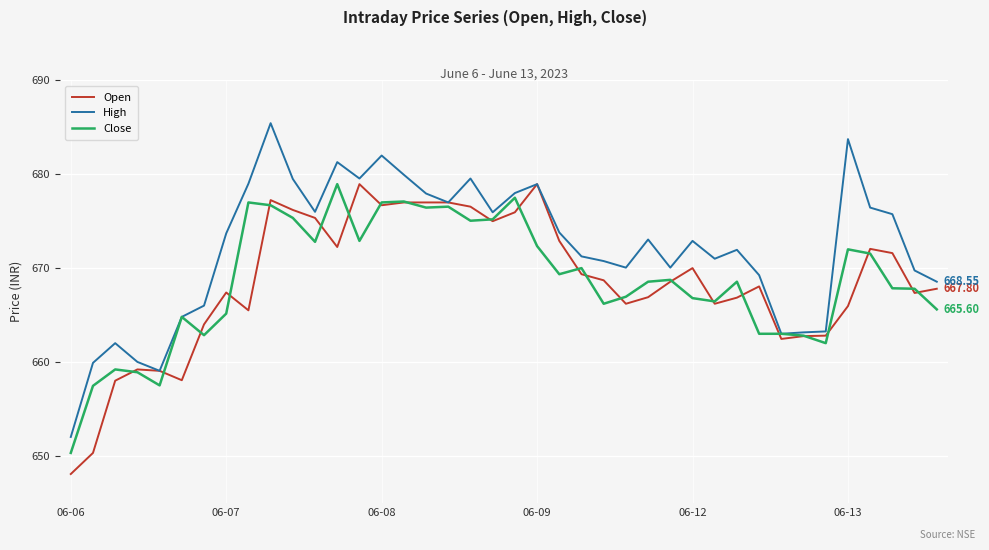

Which series has the widest spread of values?

High